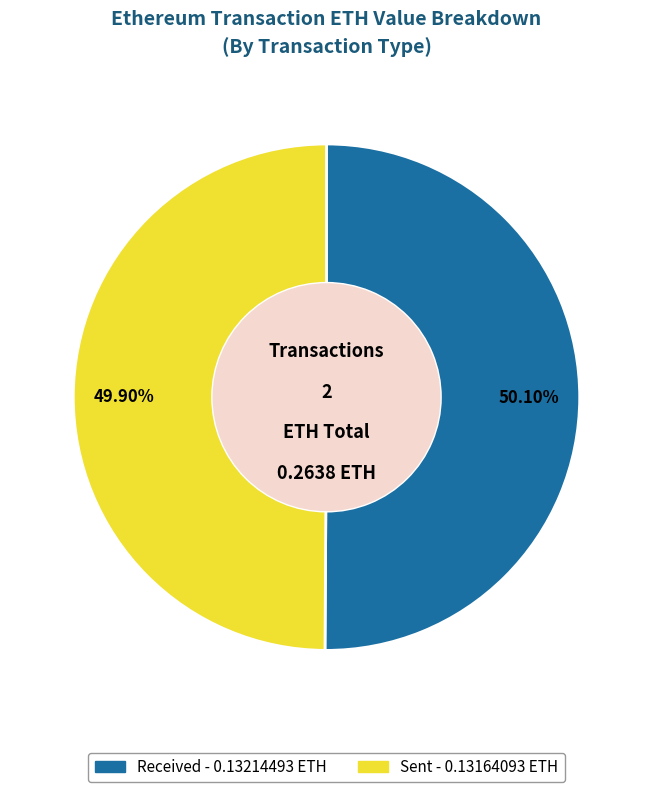

To the nearest percent, what is the average slice percentage?

50%